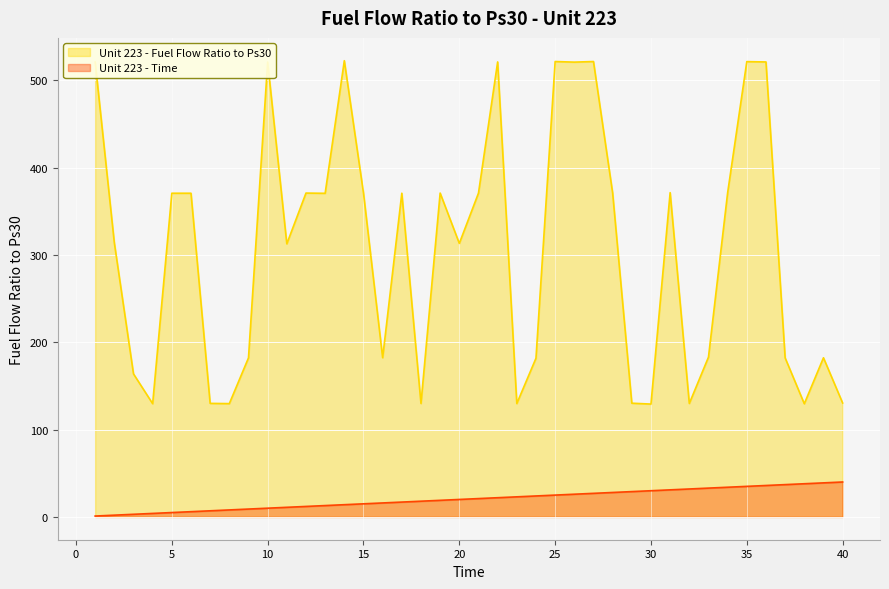

How many data points in Unit 223 - Time are above 21?

19